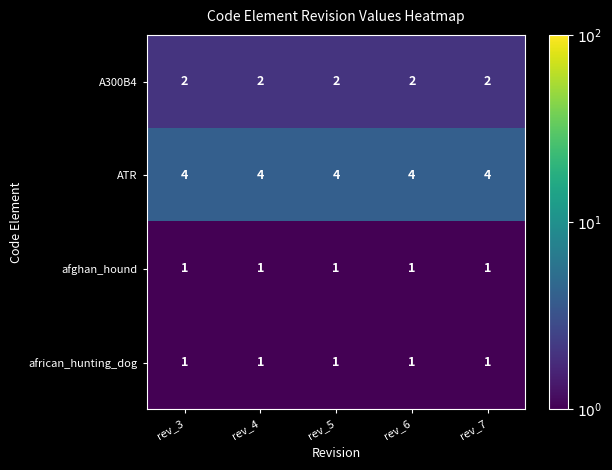

What is the spread (max minus min) of values at rev_7?

3